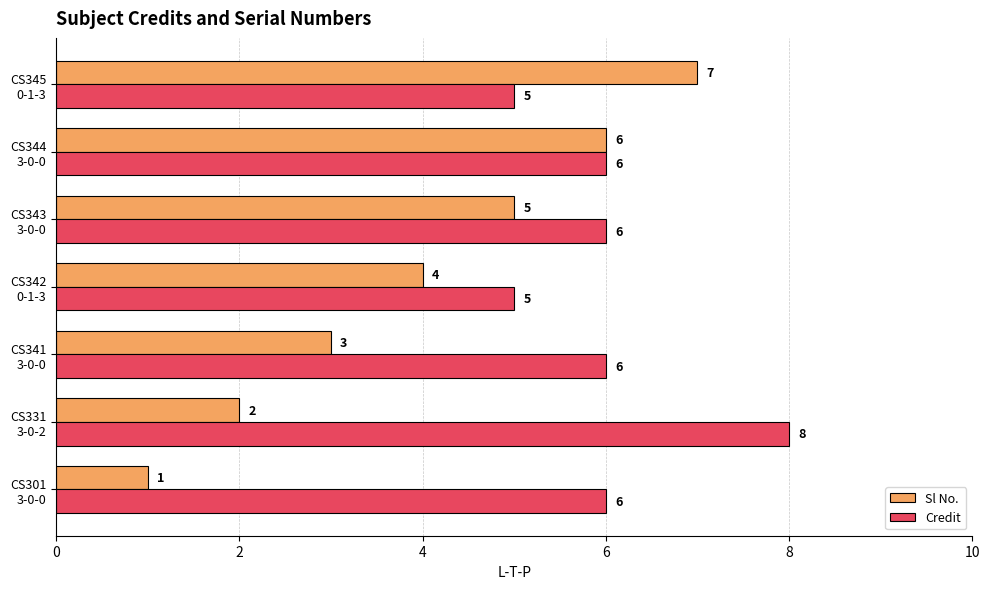

Which series has the largest total across all categories?

Credit